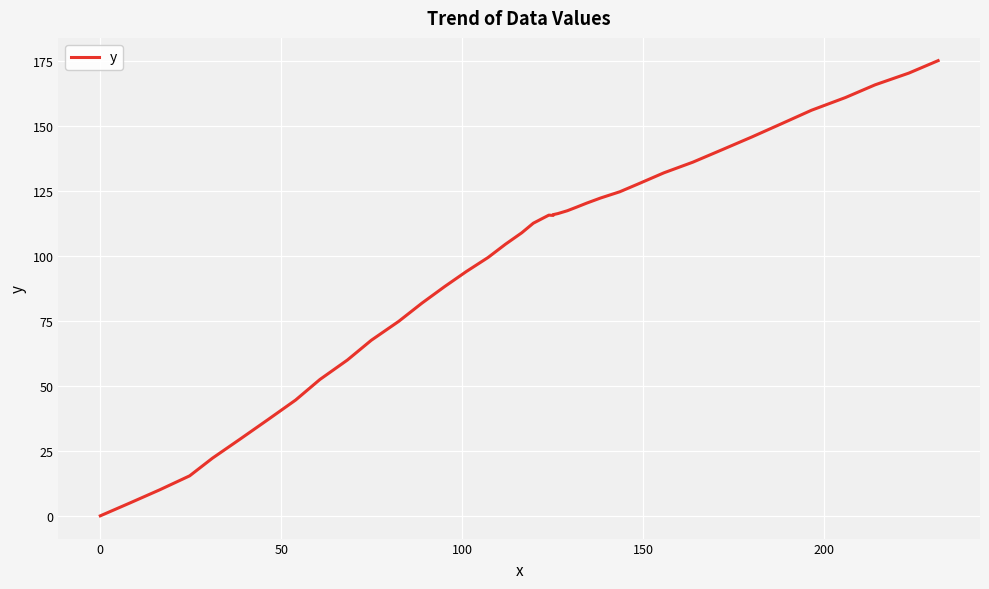

How many values are above zero?

39